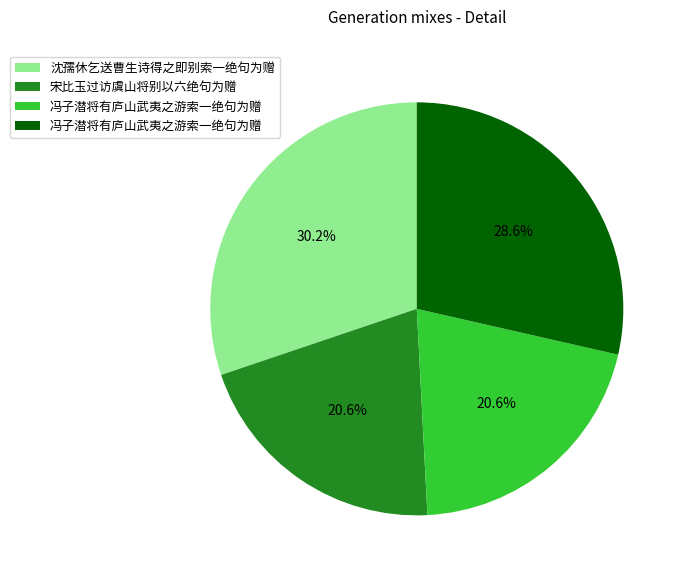

Does any single category account for the majority?

No